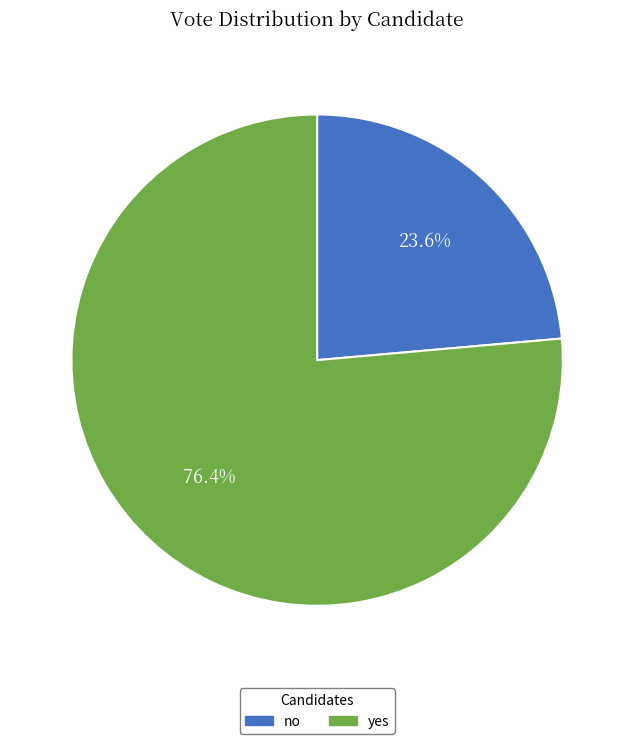

What portion of the pie excludes no?

76.4%